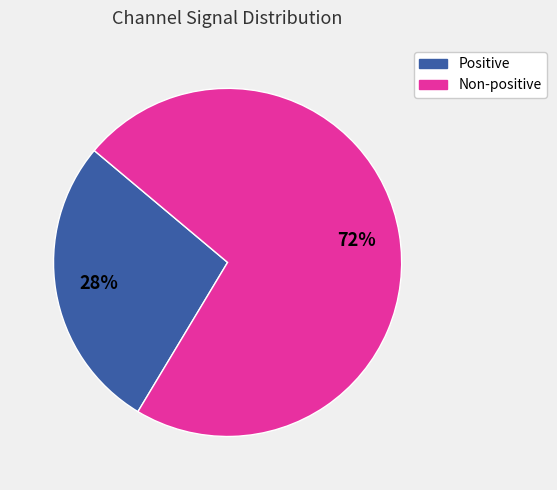

How many slices are in this pie chart?

2